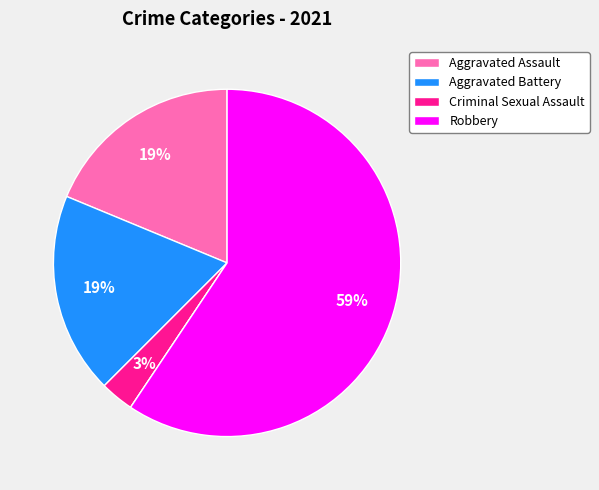

To the nearest percent, what is the average slice percentage?

20%